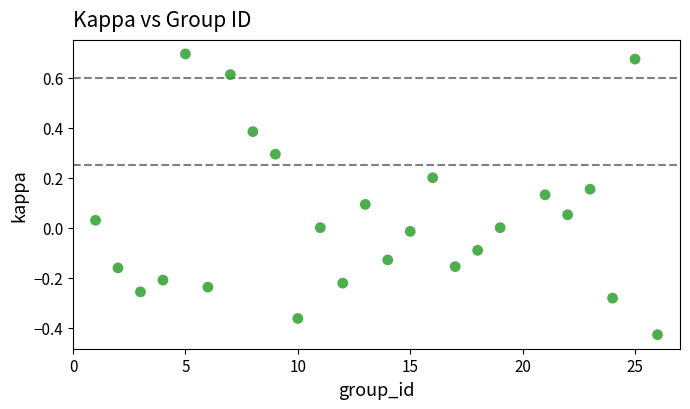

What is the range of Y values (max minus min)?

1.1